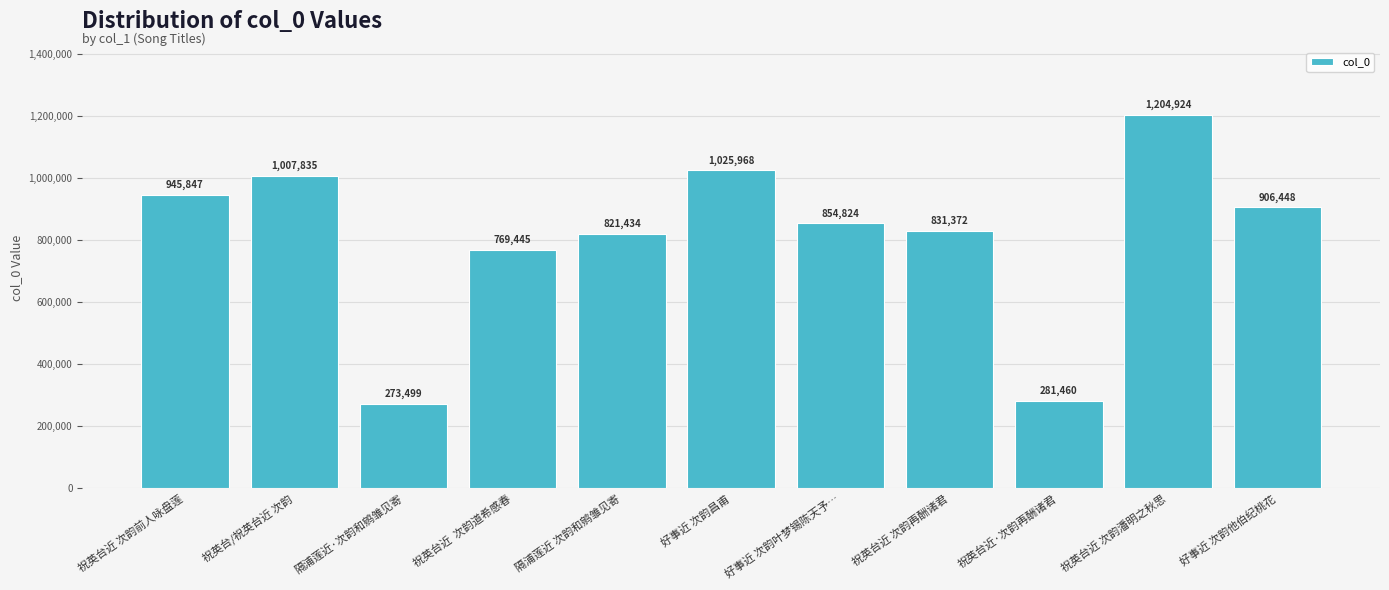

Approximately how many times larger is the value at 祝英台近 次韵再酬诸君 compared to 好事近 次韵叶梦锡陈天予…?

1.0